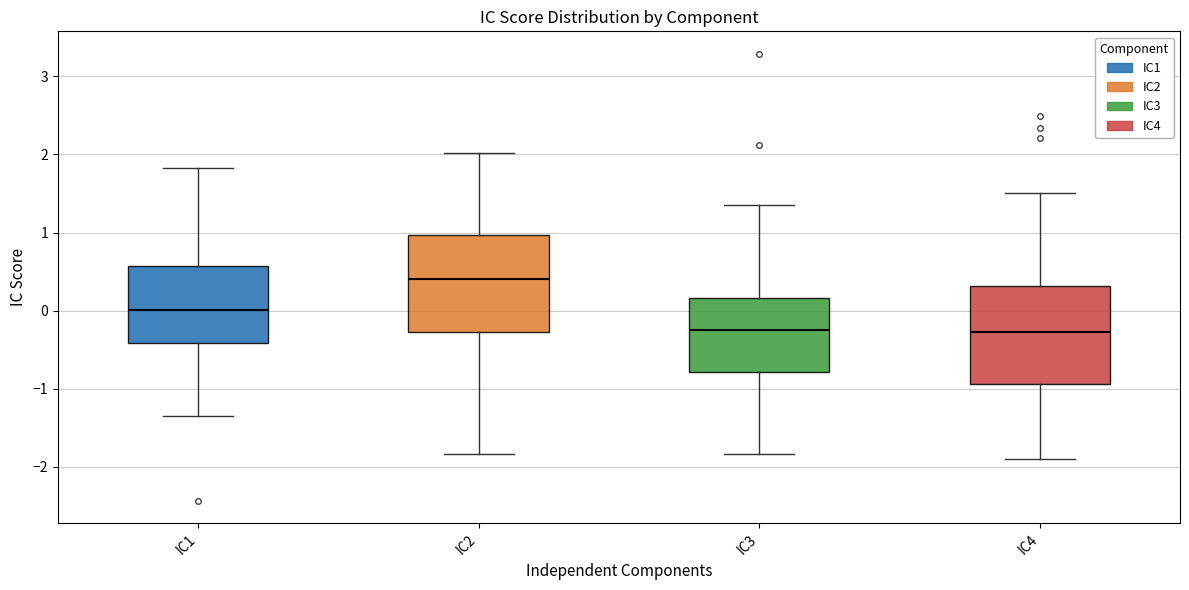

Reading left to right, read every box against the y-axis: the position of its median line, the range the box covers, and the ends of its whiskers. The values are not printed on the chart, so give them approximately, as read against the axis.

IC1: median 0.0, box -0.4 to 0.6, whiskers -1.3 to 1.8
IC2: median 0.4, box -0.3 to 1.0, whiskers -1.8 to 2.0
IC3: median -0.3, box -0.8 to 0.2, whiskers -1.8 to 1.4
IC4: median -0.3, box -0.9 to 0.3, whiskers -1.9 to 1.5